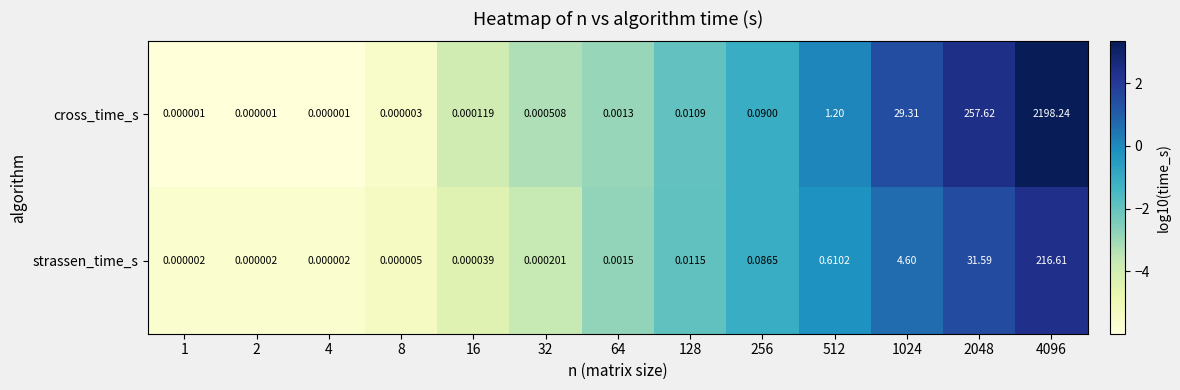

List the series in order of their peak value, lowest first.

strassen_time_s, cross_time_s